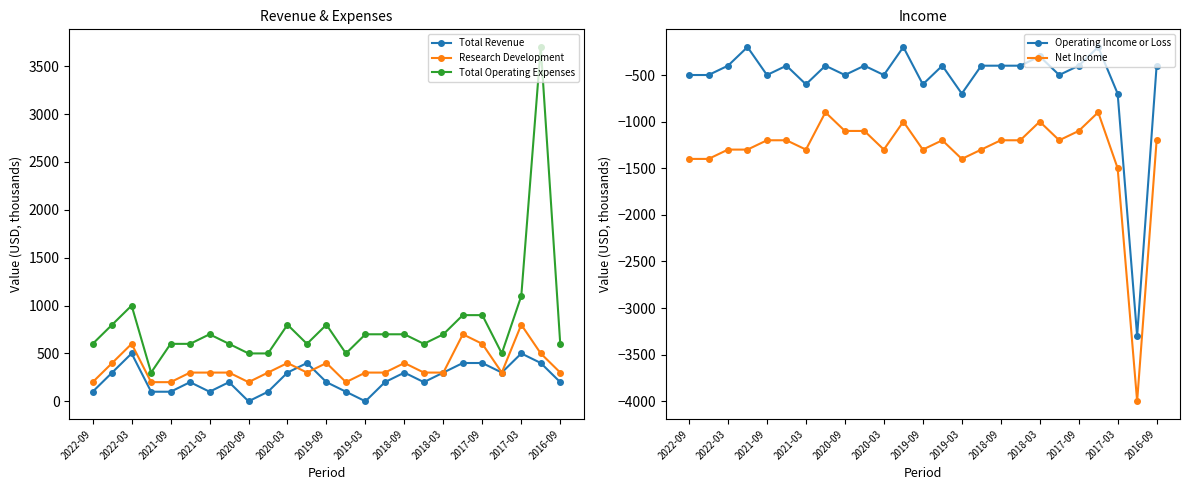

The value of Net Income at 17 is -1891. True or false?

False